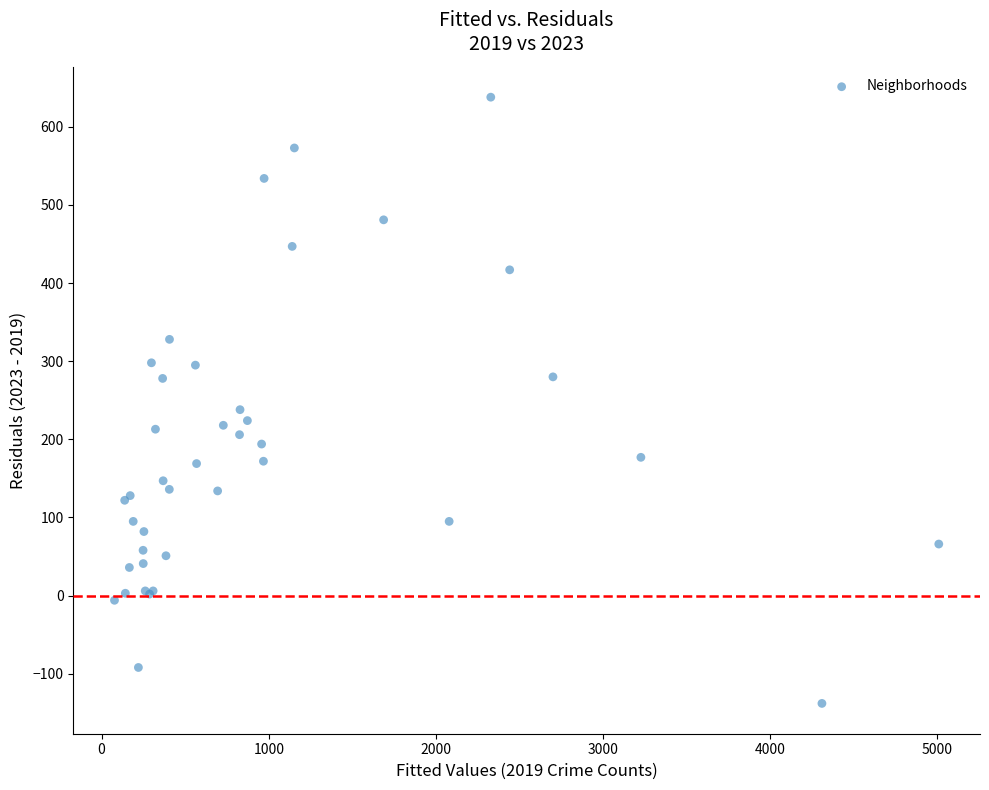

What Y value in the scatter plot is closest to 250?

238